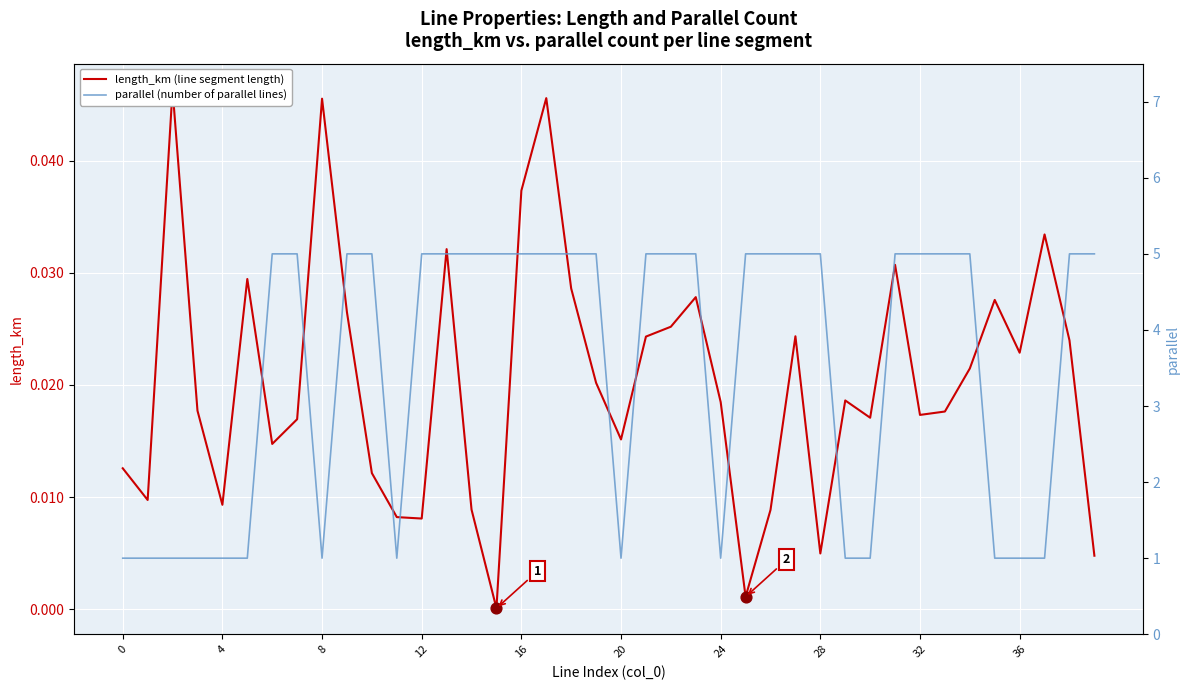

Which series contains the highest Y value?

parallel (number of parallel lines)